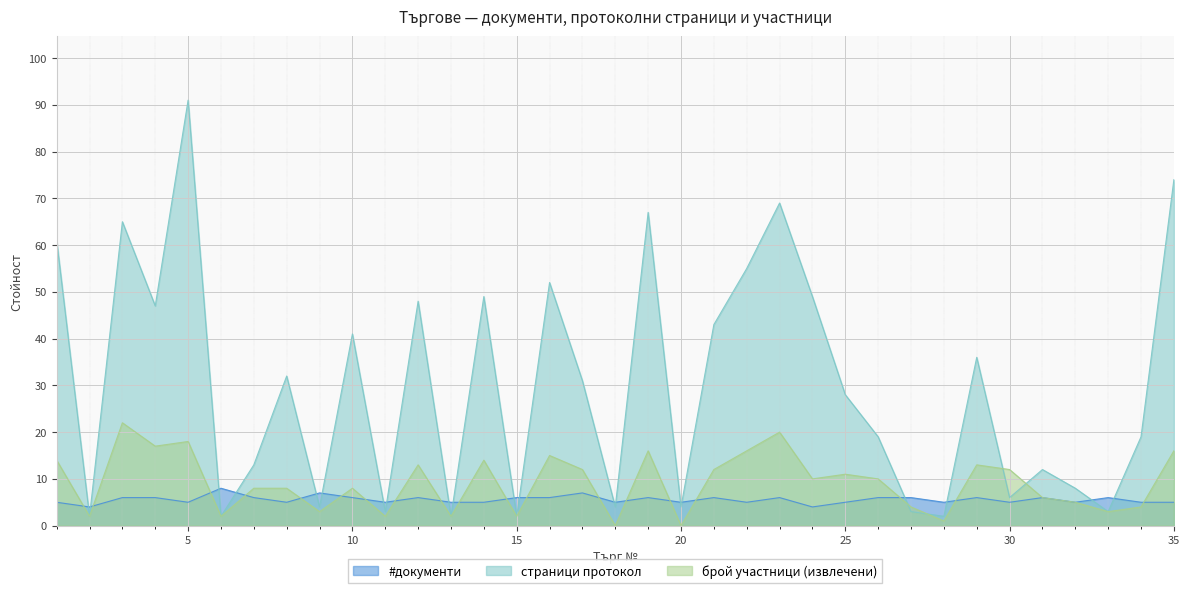

How many series are shown in this chart?

3